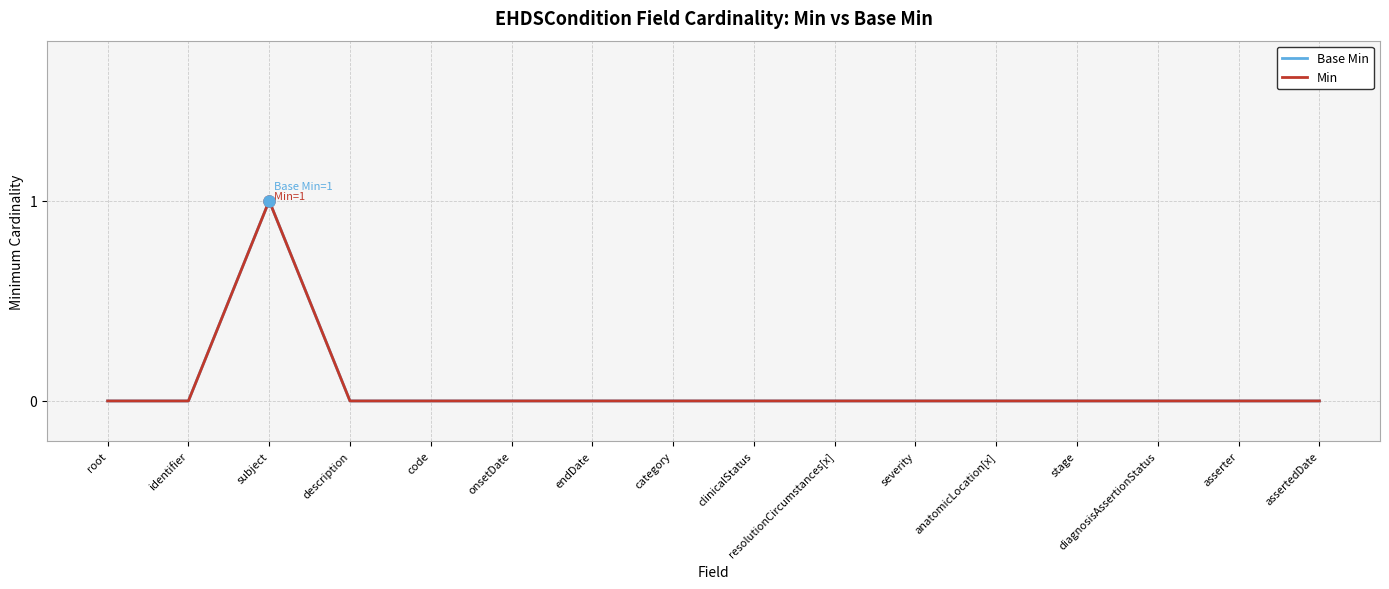

True or false: Base Min and Min cross at least once.

False